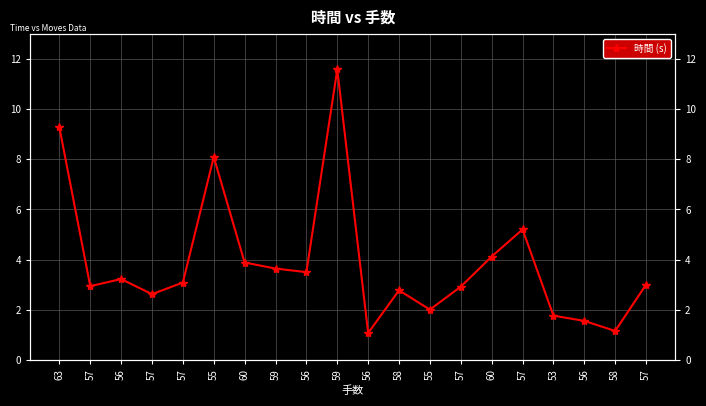

Which category has the lowest value across all series?

56